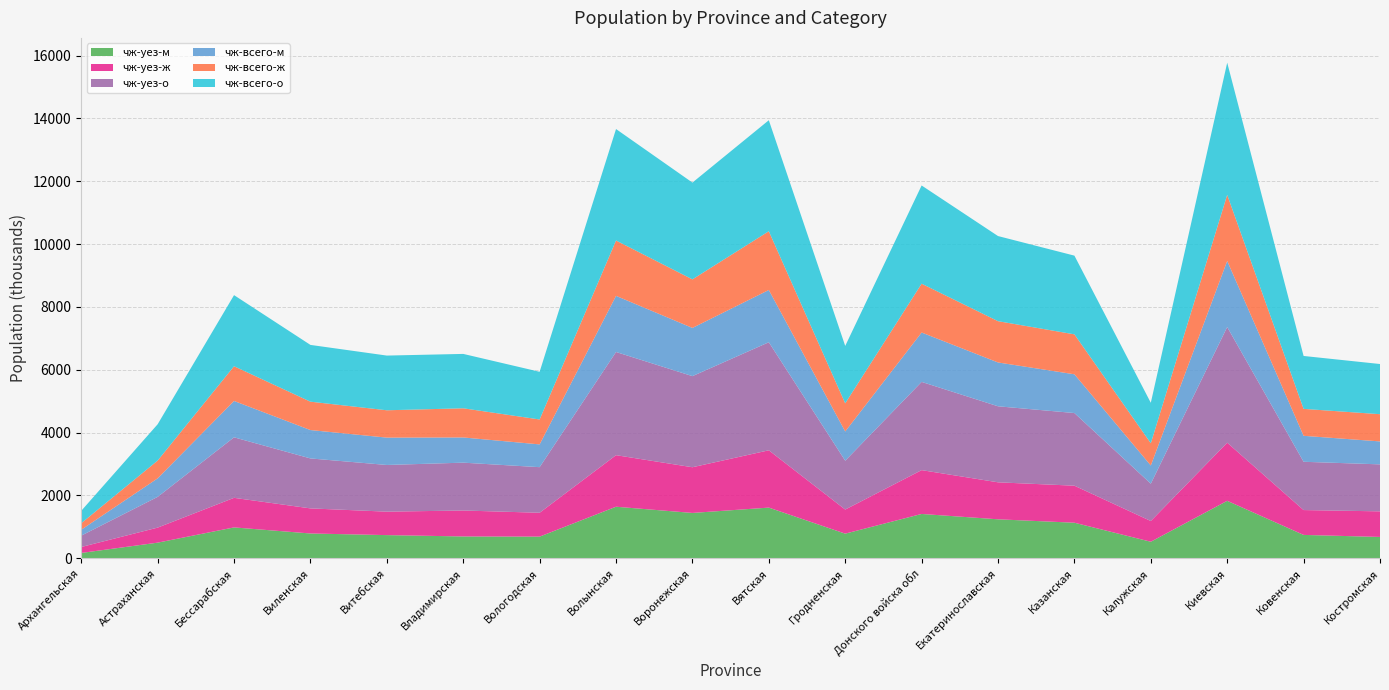

Reading right to left, what are all the values shown in this chart?

чж-уез-м: 680.8	745.6	1830.6	528.4	1133.6	1242.4	1412.8	785.8	1614.7	1444.8	1642.4	691.4	696.6	739.2	791.1	984.3	499.1	171.5
чж-уез-ж: 814.5	790.9	1850.2	659.4	1178.4	1177.0	1394.6	767.5	1823.8	1454.4	1641.0	759.3	825.8	746.4	798.6	941.3	478.8	189.7
чж-уез-о: 1495.3	1536.5	3680.8	1187.8	2312.0	2419.4	2807.4	1553.3	3438.5	2899.2	3283.4	1450.7	1522.4	1485.6	1589.7	1925.6	977.9	361.2
чж-всего-м: 730.4	826.2	2102.8	579.2	1233.1	1394.8	1571.8	930.8	1663.0	1534.3	1786.1	724.7	802.3	870.7	903.2	1157.5	589.3	187.8
чж-всего-ж: 866.3	857.4	2103.3	708.1	1271.4	1313.9	1553.6	895.8	1869.6	1545.4	1761.4	792.8	928.1	870.0	903.1	1104.9	566.1	207.1
чж-всего-о: 1596.7	1683.6	4206.1	1287.3	2504.5	2708.7	3125.4	1826.6	3532.6	3079.7	3547.5	1517.5	1730.4	1740.7	1806.3	2262.4	1155.4	394.9